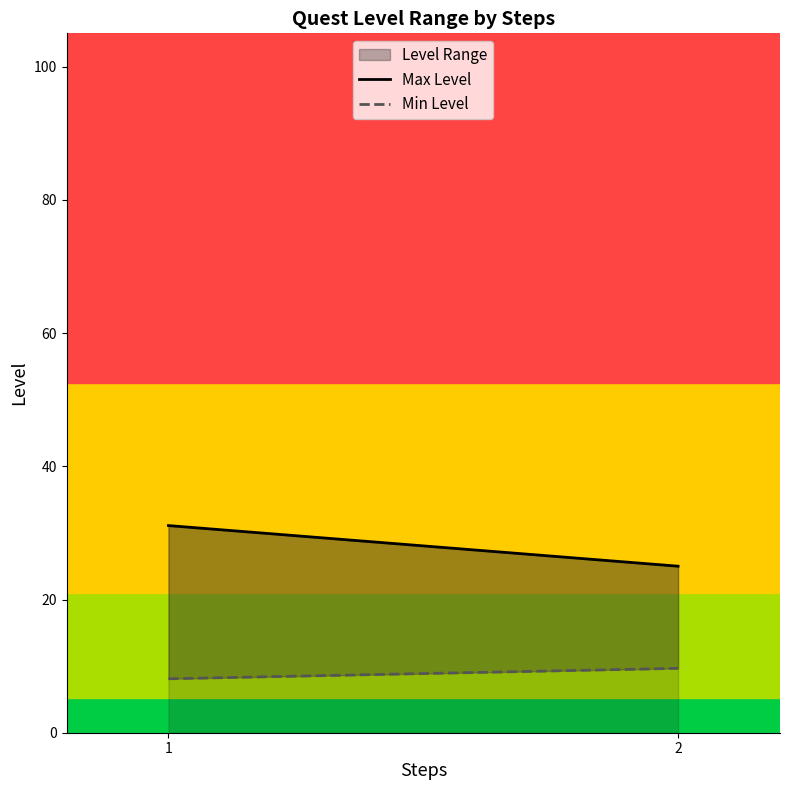

Reading left to right, extract all data points from this chart.

Max Level: 1=31.1	2=25.0
Min Level: 1=8.1	2=9.7